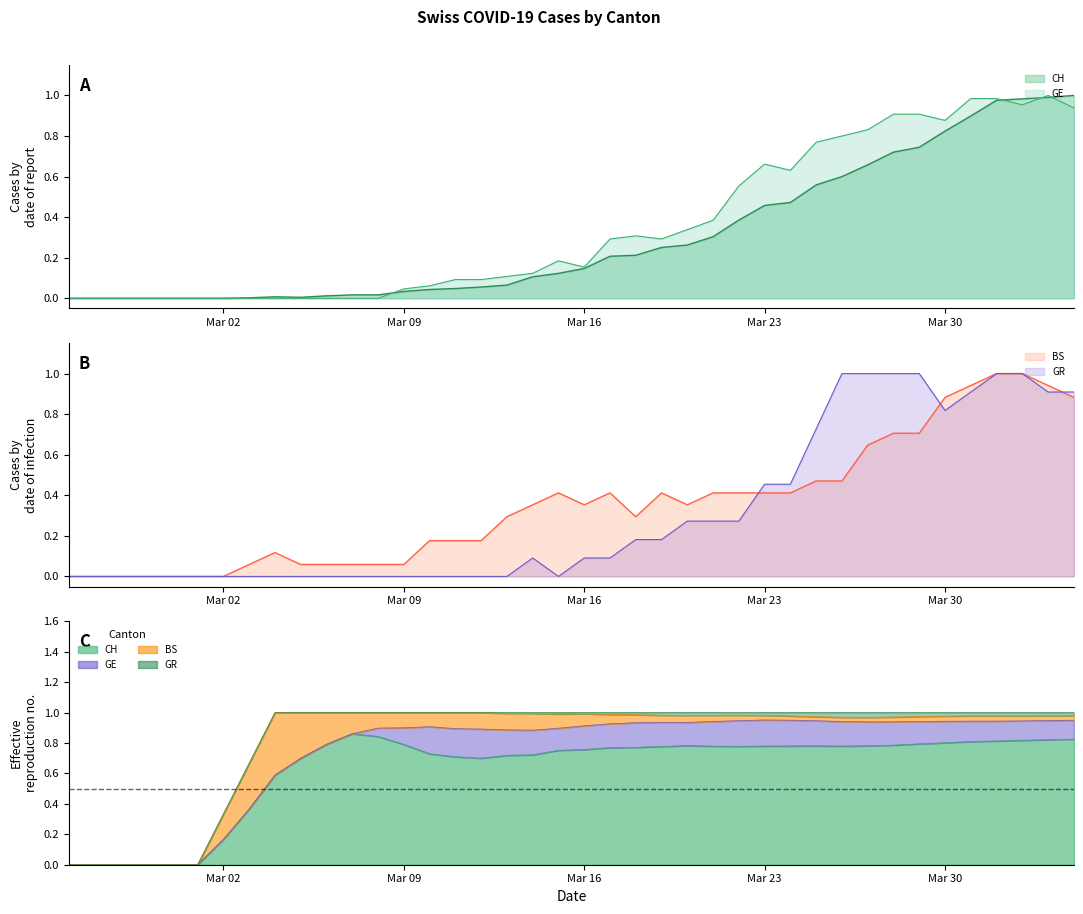

What is the value of the CH point at the 25th from the left?

0.3